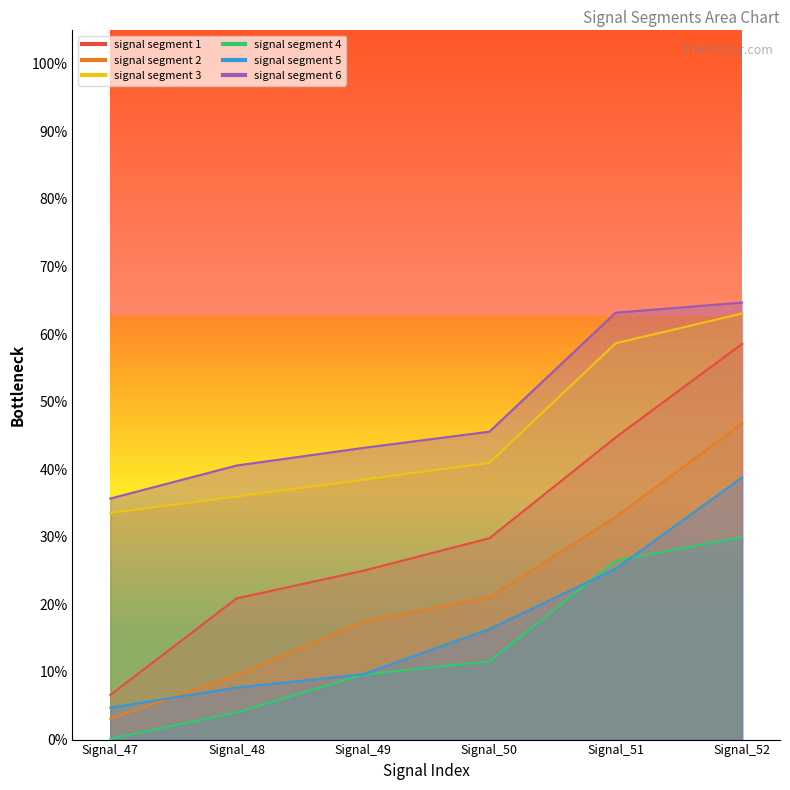

Count the signal segment 1 values in the range 0 to 1.

6